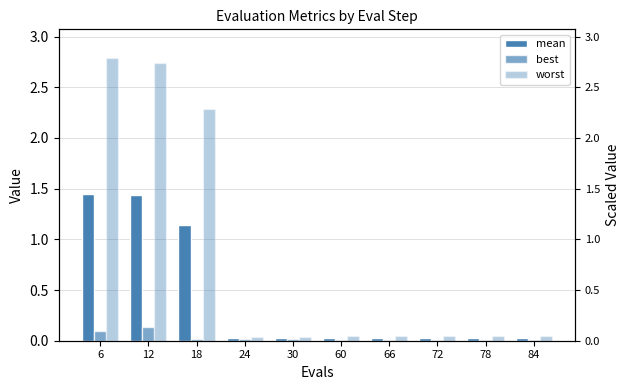

Reading left to right, list all the values displayed in this chart.

mean: 6=1.4	12=1.4	18=1.1	24=0.0	30=0.0	60=0.0	66=0.0	72=0.0	78=0.0	84=0.0
best: 6=0.1	12=0.1	18=0.0	24=0.0	30=0.0	60=0.0	66=0.0	72=0.0	78=0.0	84=0.0
worst: 6=2.8	12=2.7	18=2.3	24=0.0	30=0.0	60=0.0	66=0.0	72=0.0	78=0.0	84=0.0